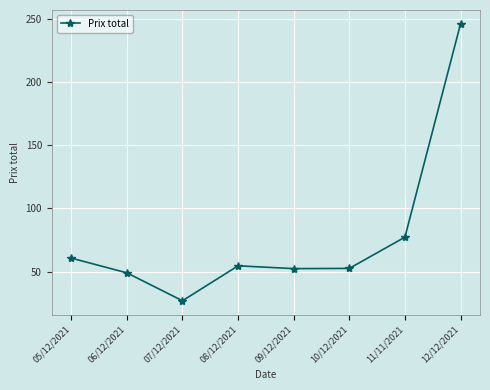

Does the chart have visible grid lines?

Yes